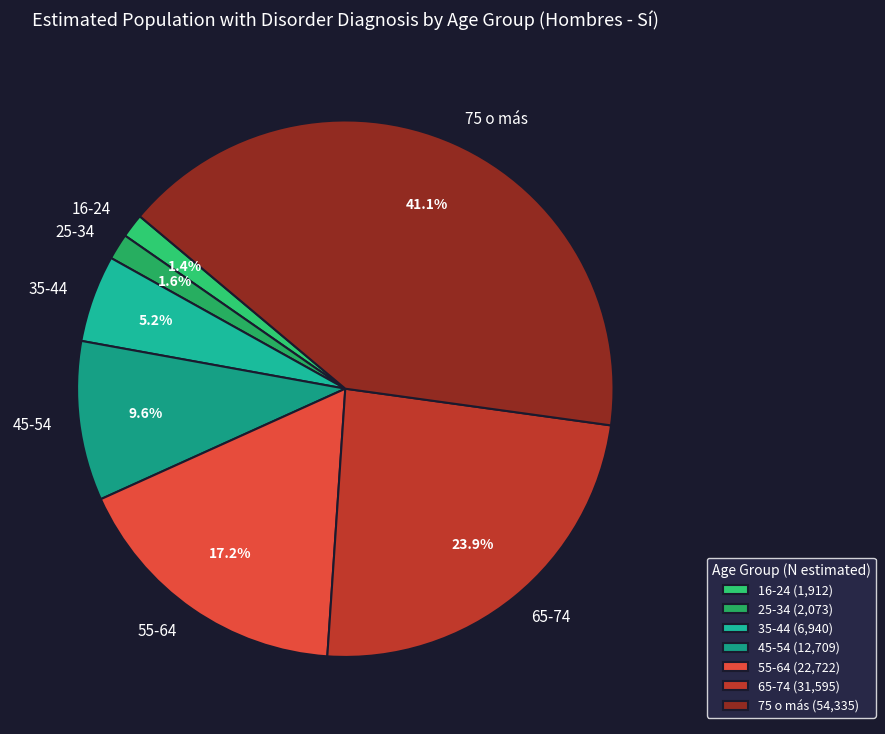

Is it true that 75 o más is 30% of the pie?

False